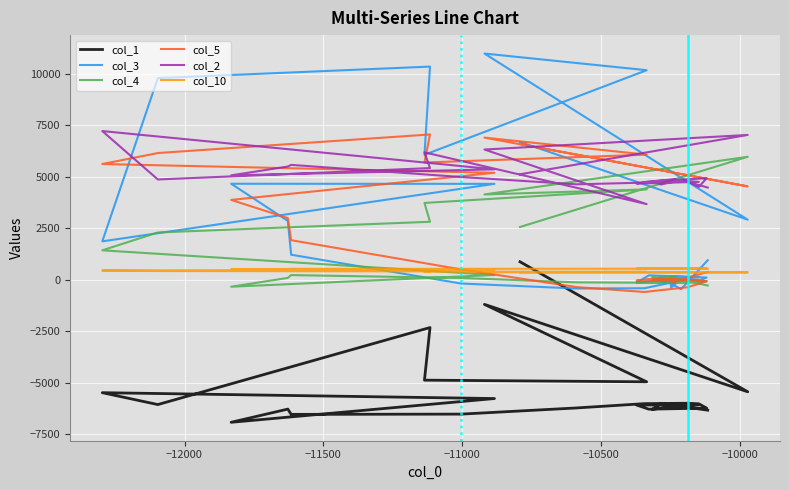

How many data points in col_10 are above 538?

13